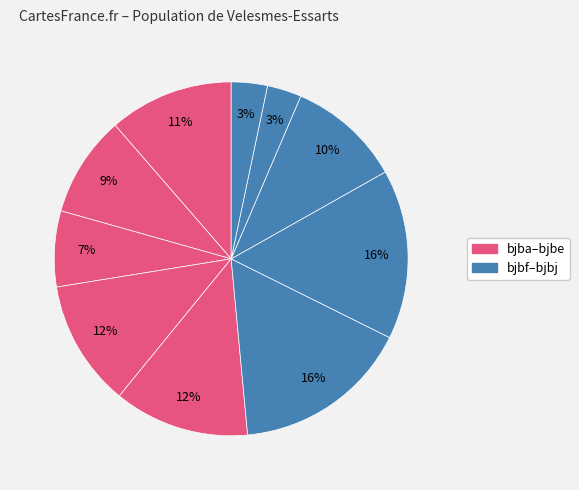

What is the largest slice in the pie chart?

bjbf